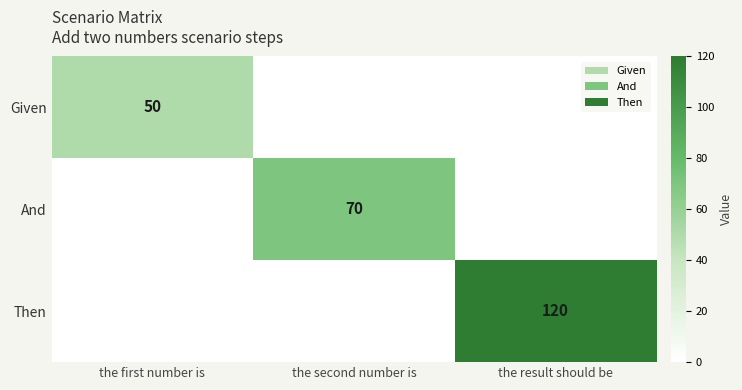

What is the highest value of the Given series?

50